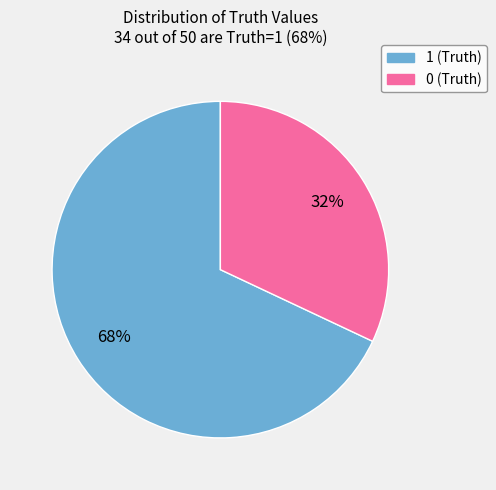

How many slices are in this pie chart?

2